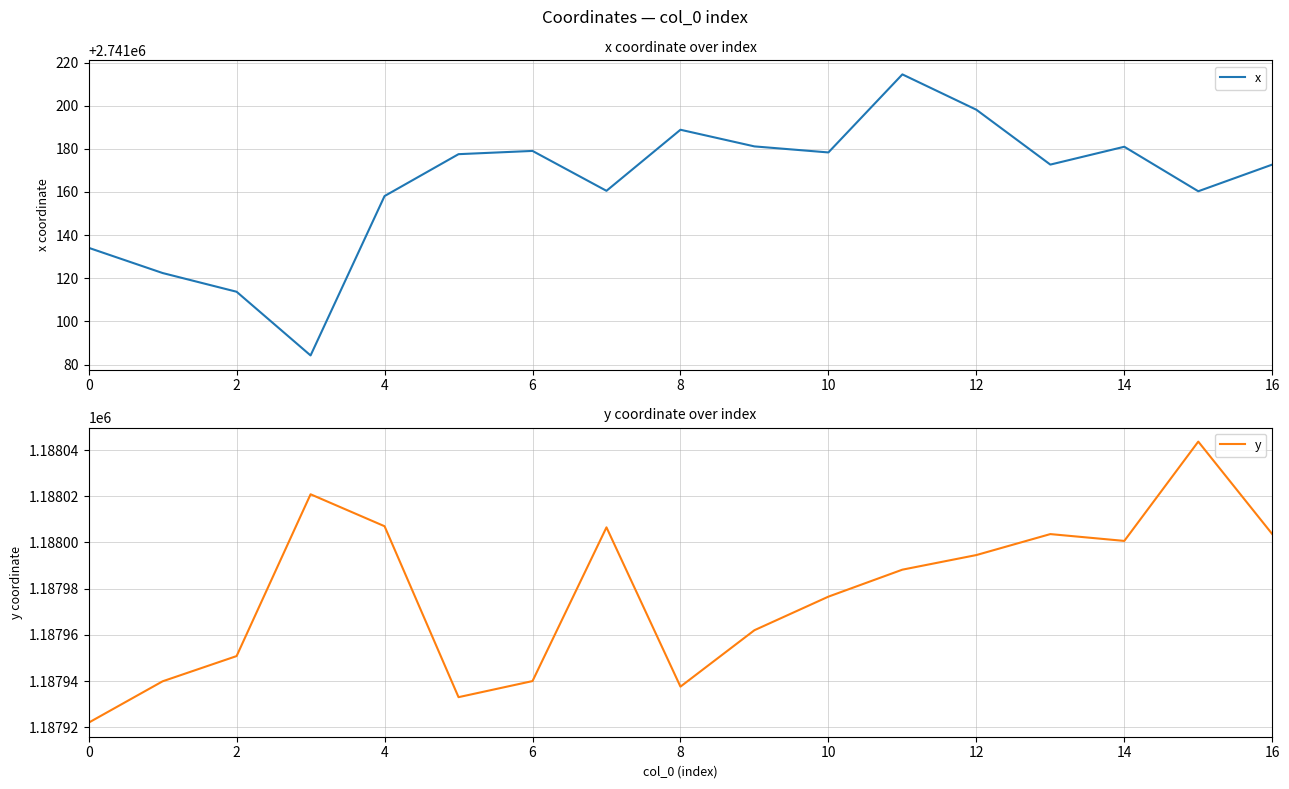

Which series has the largest total across all categories?

x